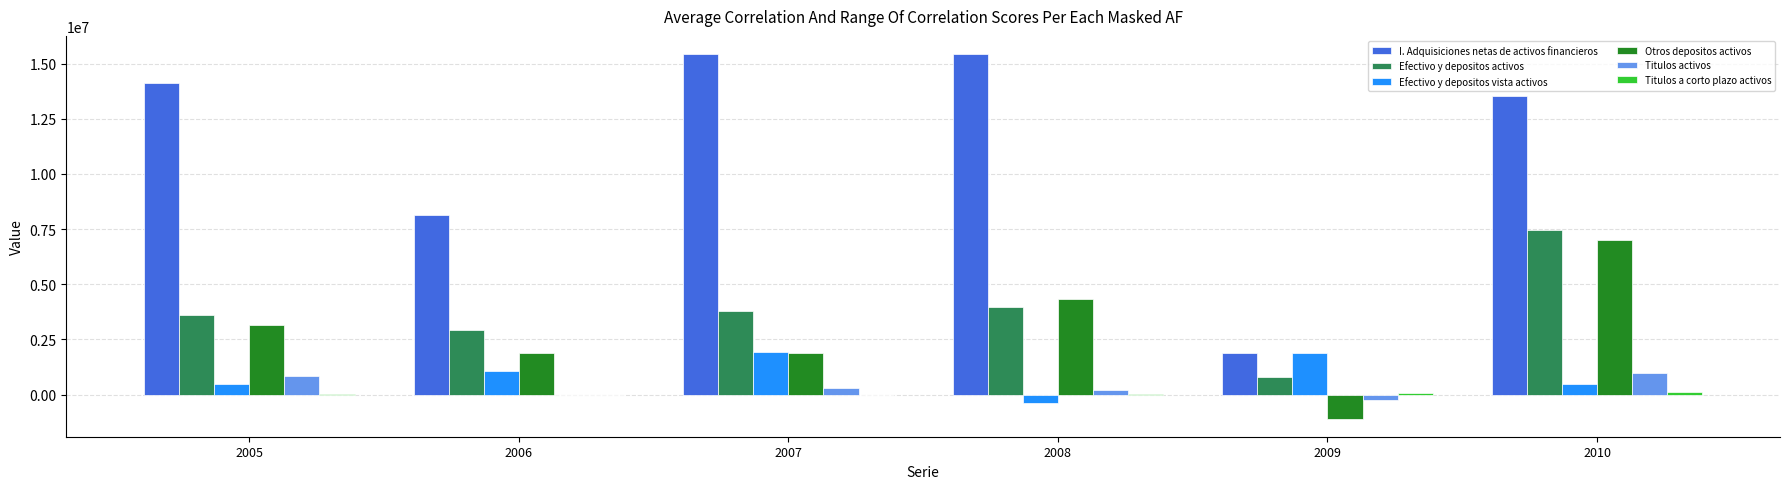

Which series has the largest total across all categories?

I. Adquisiciones netas de activos financieros